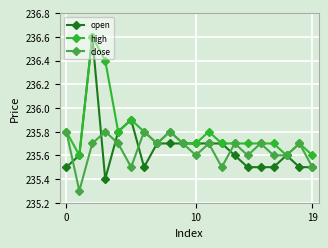

Does the chart display data point markers on the line(s)?

Yes